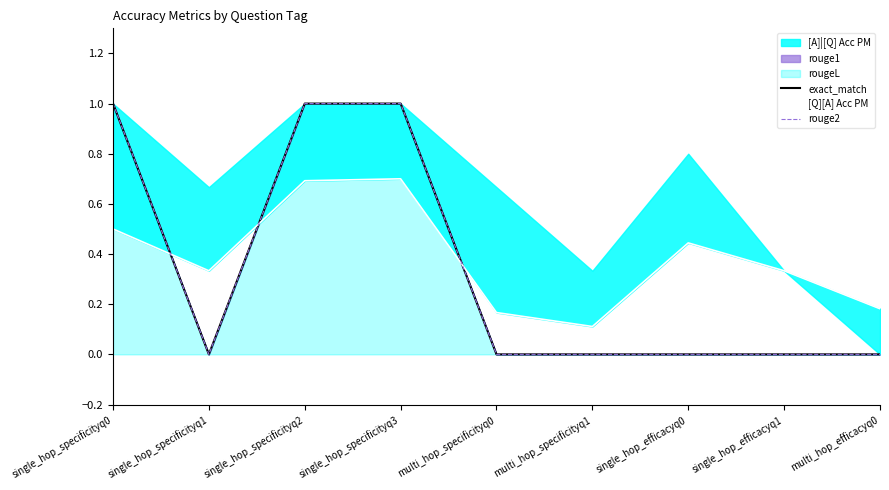

Which category has the highest value in the [Q][A] Acc PM series?

single_hop_specificityq3